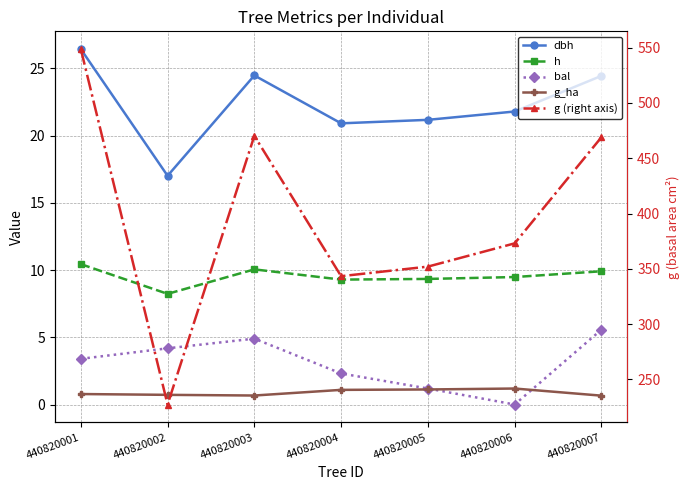

What is the value of the bal point at the 2nd from the left?

4.2